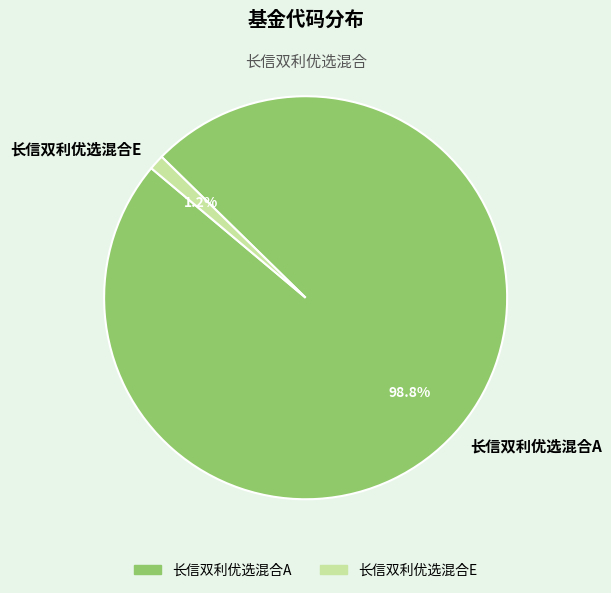

Is it true that 长信双利优选混合A is 89% of the pie?

False